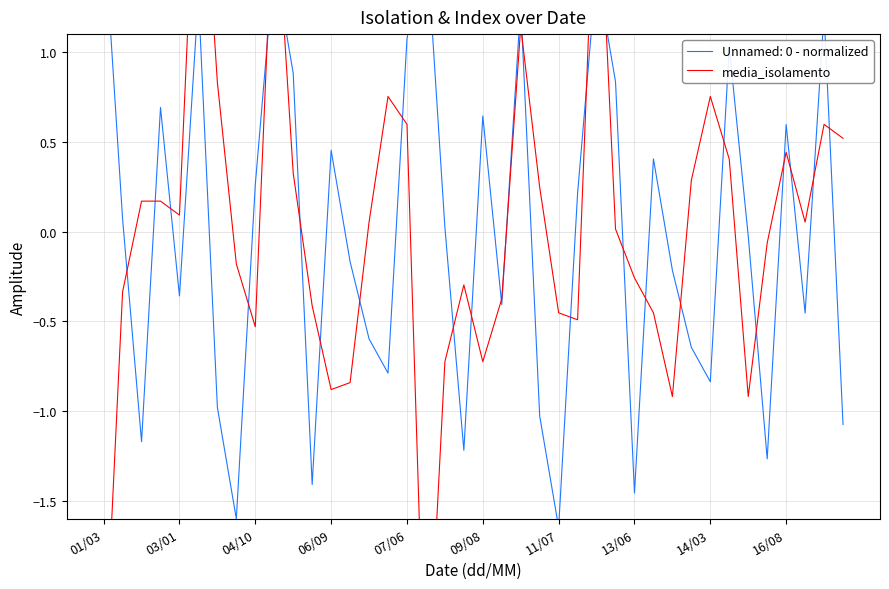

How many categories are shown in the chart?

40